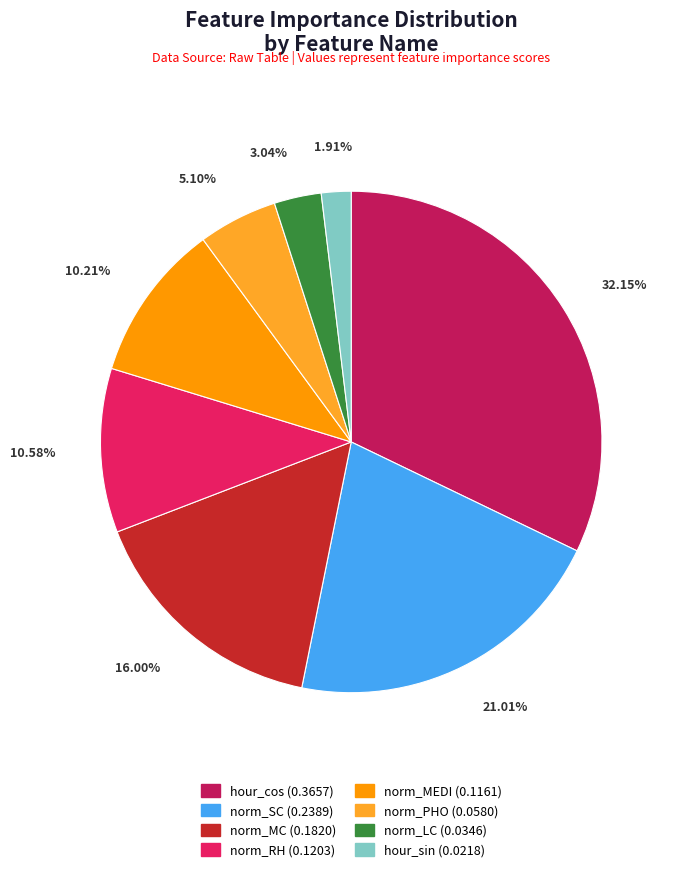

Is the sum of hour_cos and hour_sin greater than half?

No